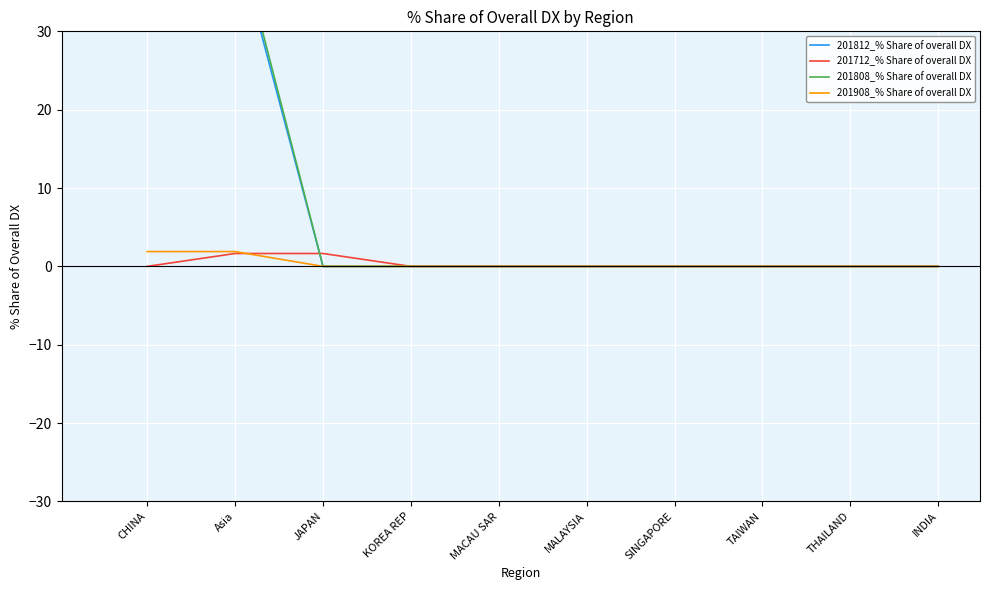

How many lines are shown in the chart?

4